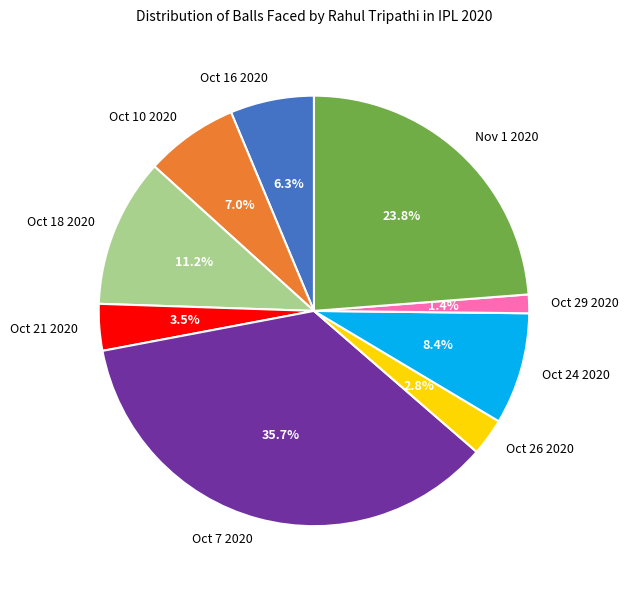

Rank the categories by value from highest to lowest.

Oct 7 2020, Nov 1 2020, Oct 18 2020, Oct 24 2020, Oct 10 2020, Oct 16 2020, Oct 21 2020, Oct 26 2020, Oct 29 2020